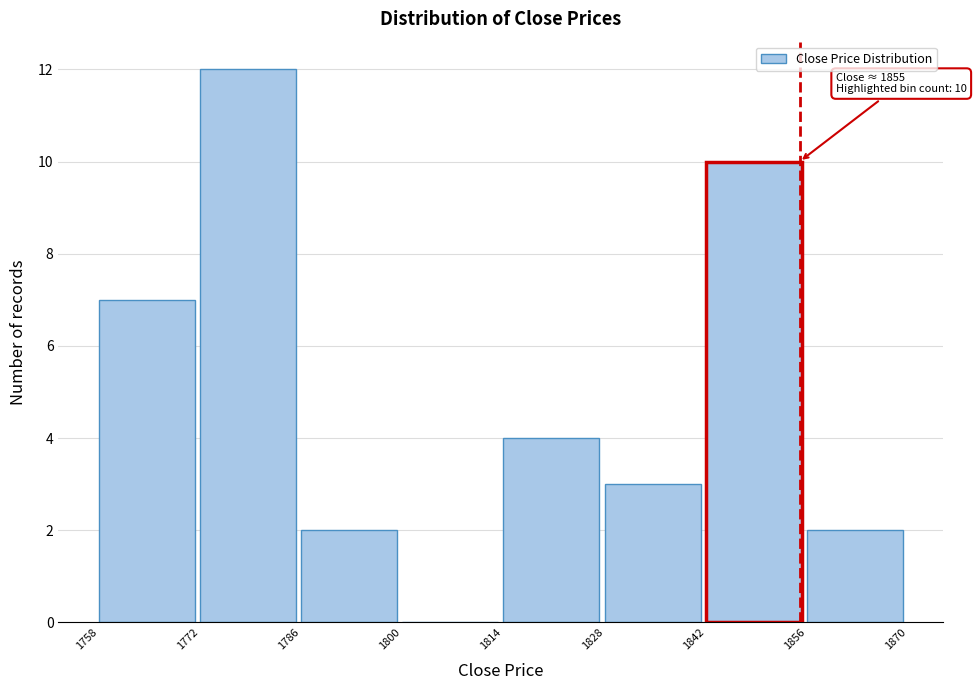

Over which range of the x-axis is the bar tallest?

1772 to 1786